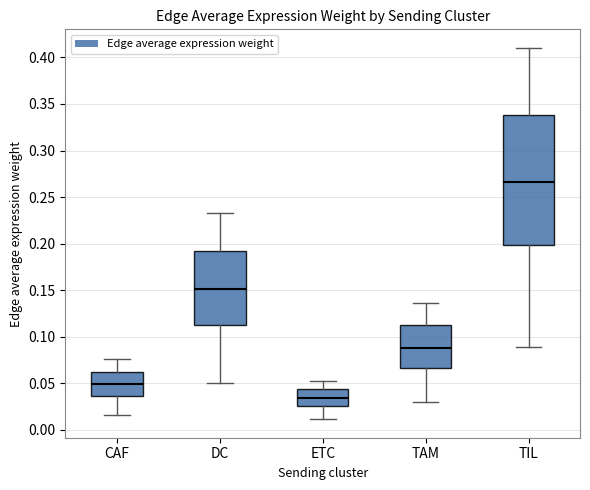

Reading left to right, read every box against the y-axis: the position of its median line, the range the box covers, and the ends of its whiskers. The values are not printed on the chart, so give them approximately, as read against the axis.

CAF: median 0.050, box 0.035 to 0.060, whiskers 0.015 to 0.075
DC: median 0.150, box 0.115 to 0.190, whiskers 0.050 to 0.235
ETC: median 0.035, box 0.025 to 0.045, whiskers 0.010 to 0.055
TAM: median 0.090, box 0.065 to 0.110, whiskers 0.030 to 0.135
TIL: median 0.265, box 0.200 to 0.340, whiskers 0.090 to 0.410